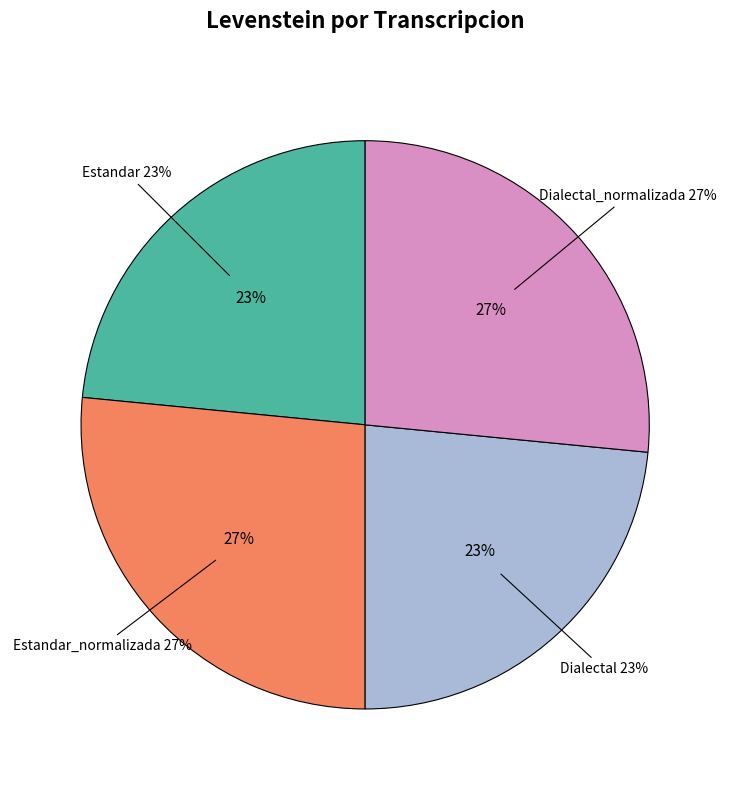

What is the smallest slice in the pie chart?

Estandar